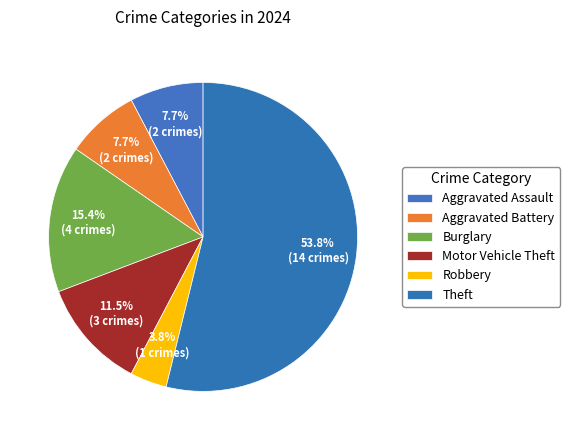

Between Motor Vehicle Theft and Burglary, which is larger?

Burglary